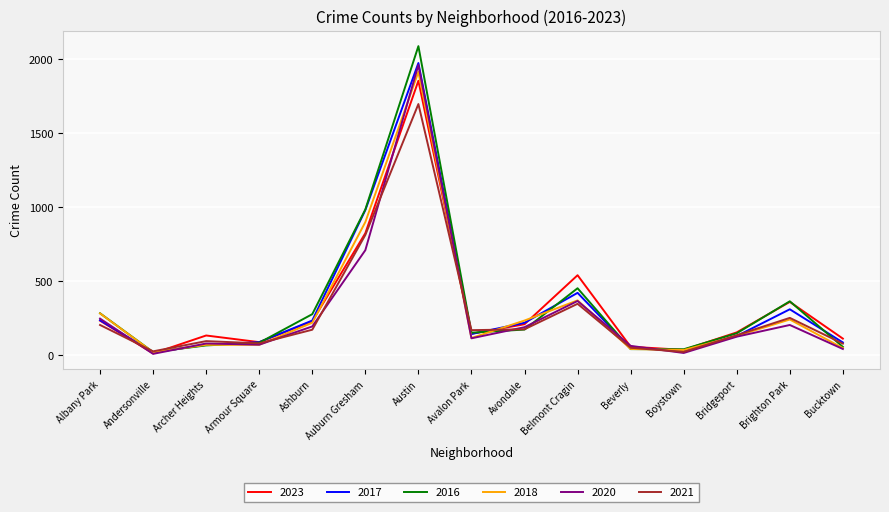

Between Auburn Gresham and Belmont Cragin, which series saw the biggest shift?

2017